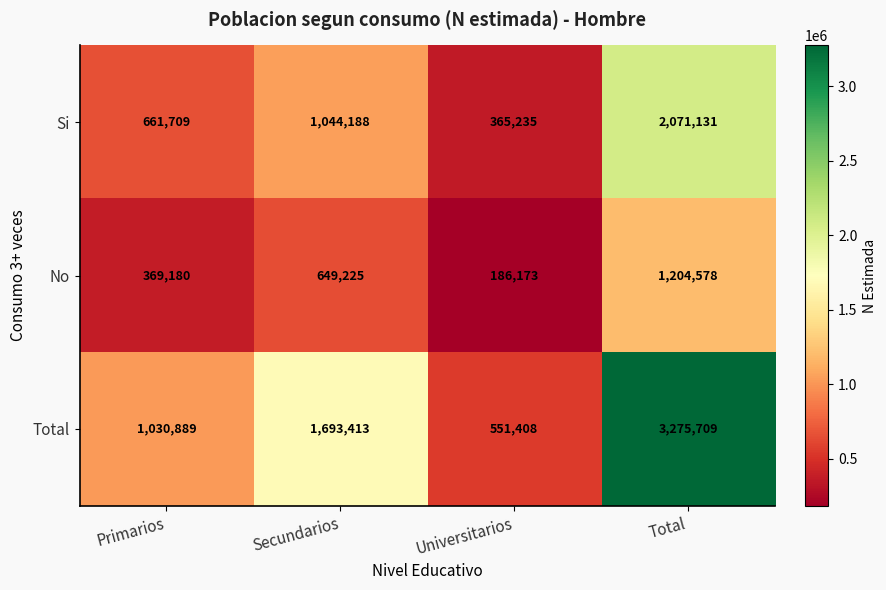

Rank the categories by Total value from highest to lowest.

Total, Secundarios, Primarios, Universitarios